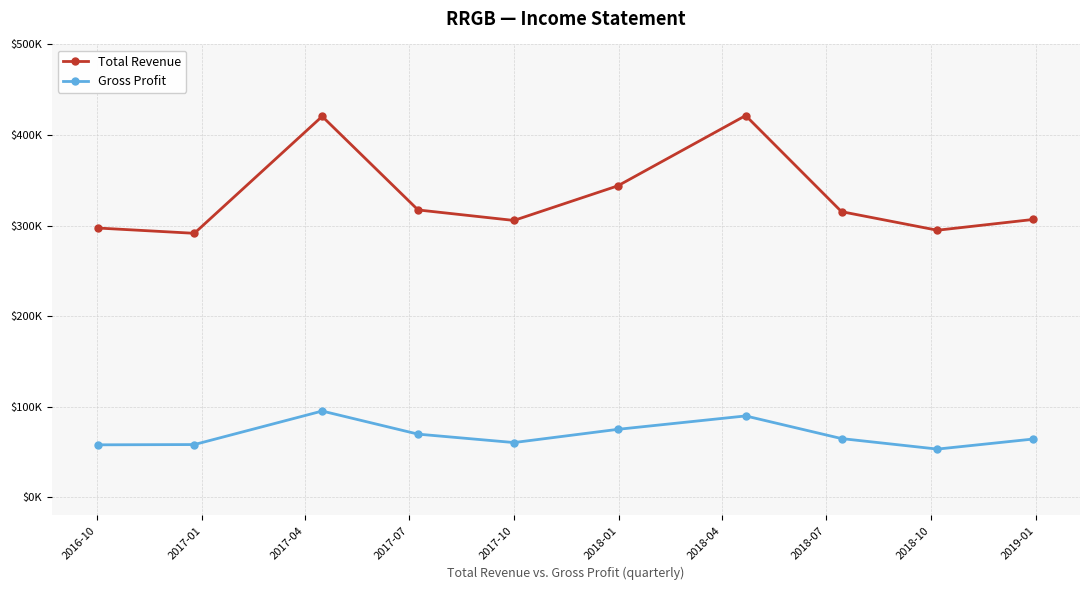

What is the average value of the Total Revenue series?

331490